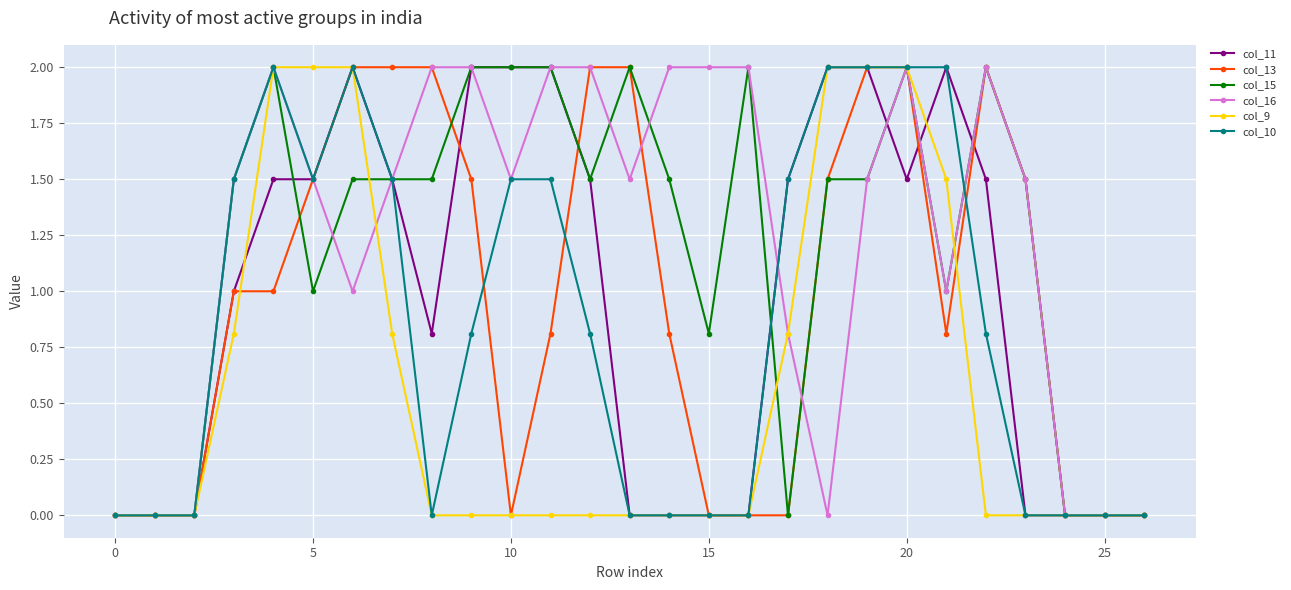

What is the maximum value for col_16?

2.0